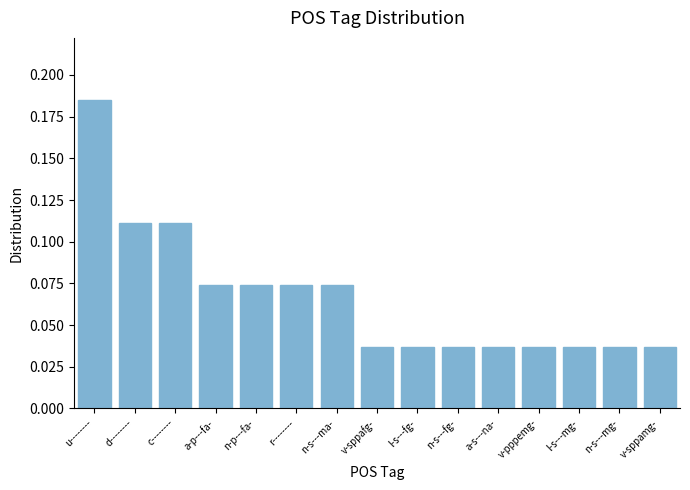

What is the sum of all values?

1.0